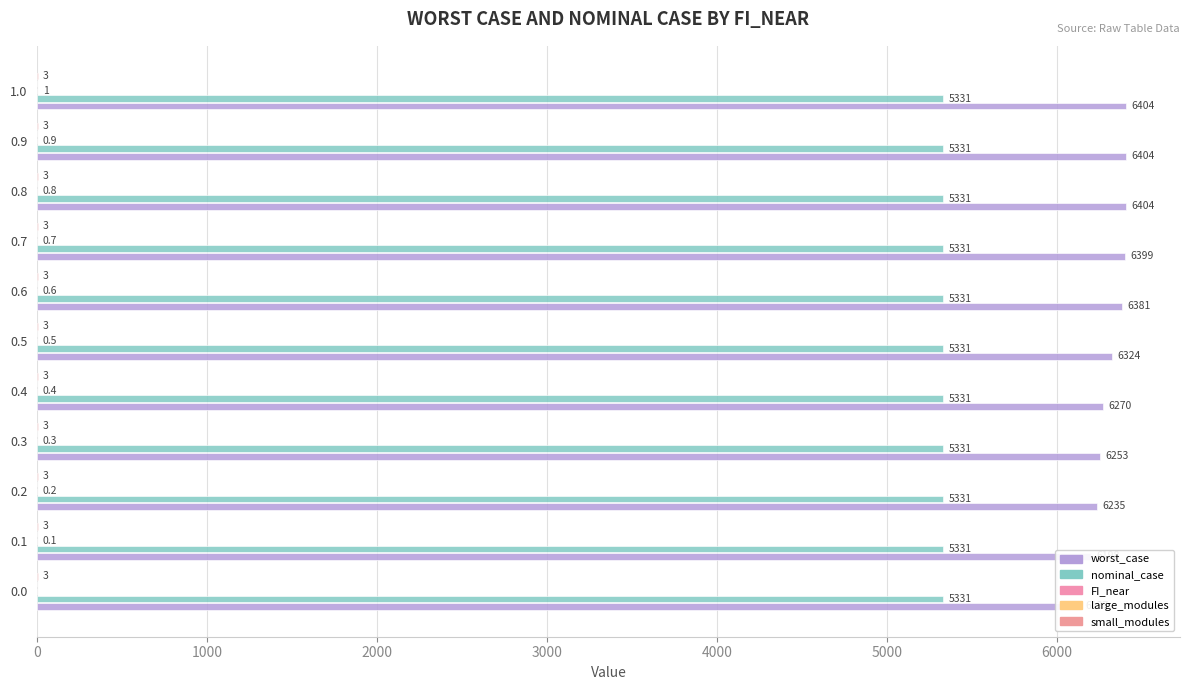

Are the bars grouped side by side (vs. stacked)?

Yes